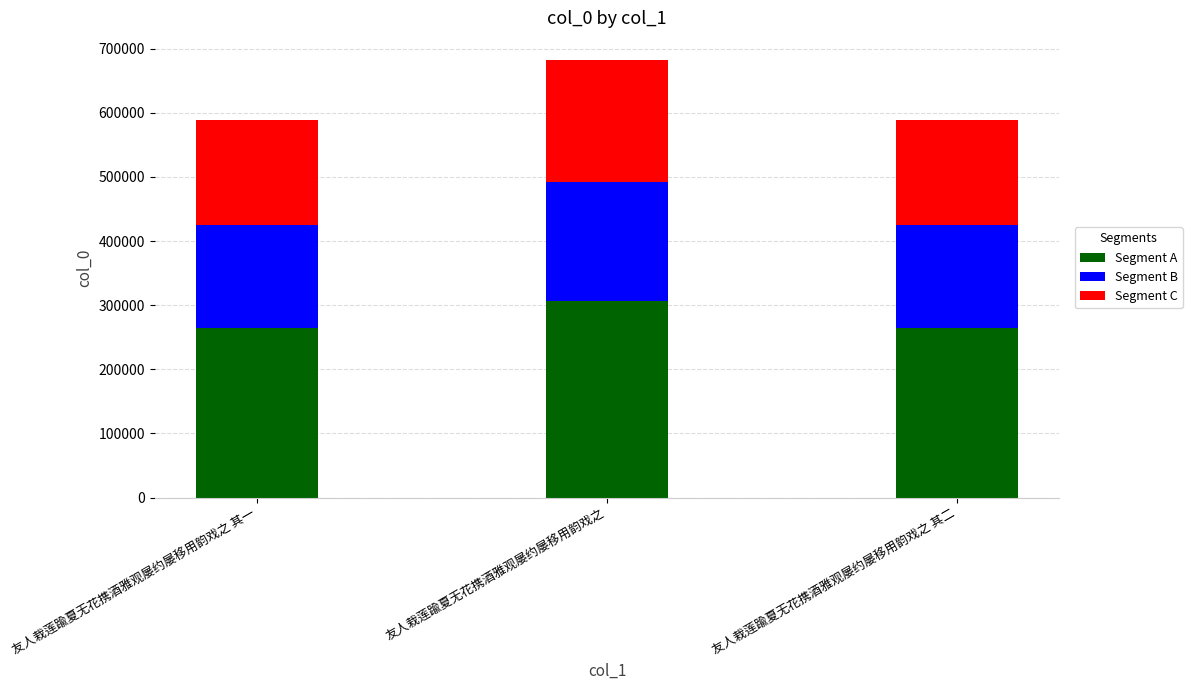

What is the total value across all series at 友人栽莲踰夏无花携酒雅观屡约屡移用韵戏之?

682679.0